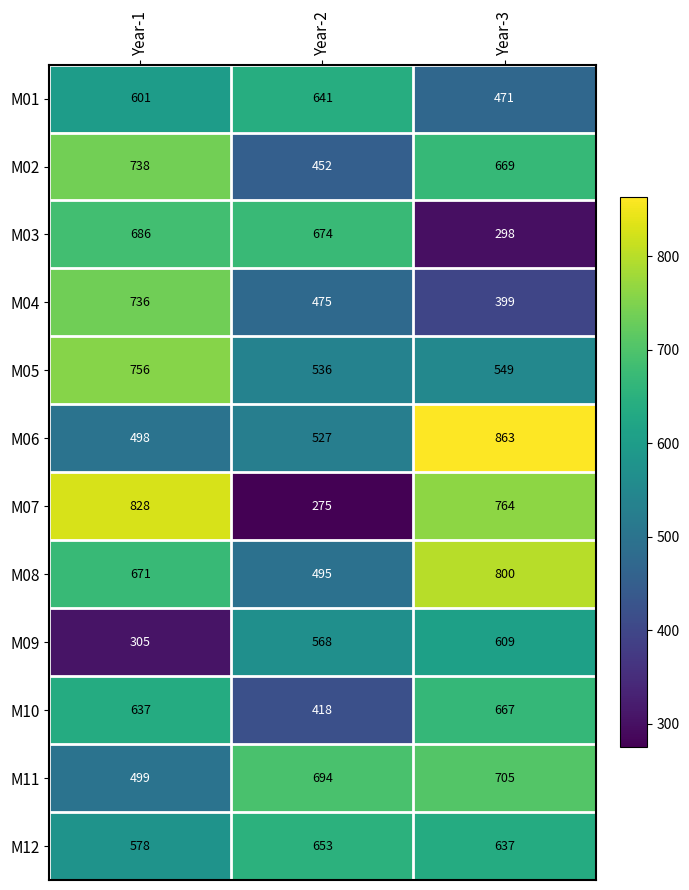

At which category is the sum across all series the highest?

Year-1